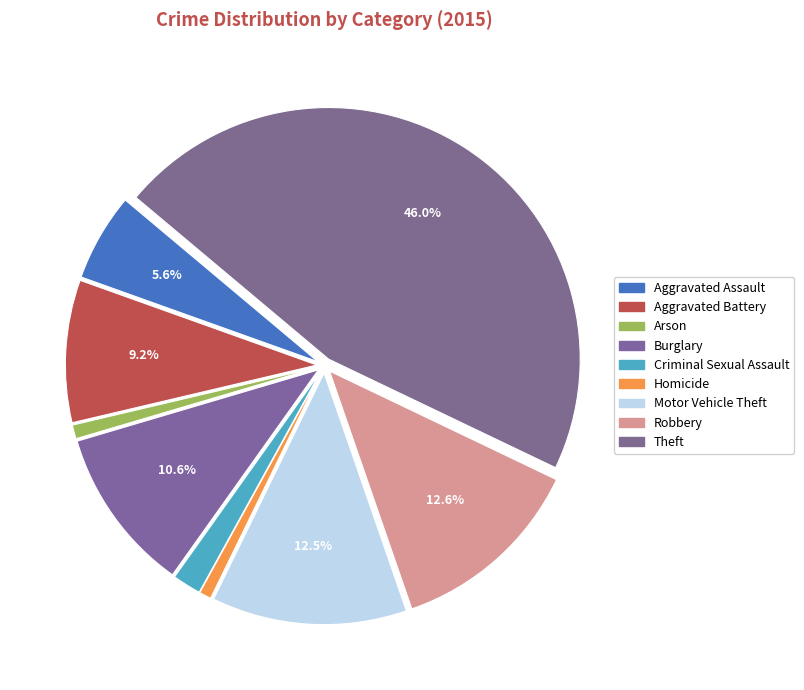

Combined, do Theft and Aggravated Battery account for over 50%?

Yes